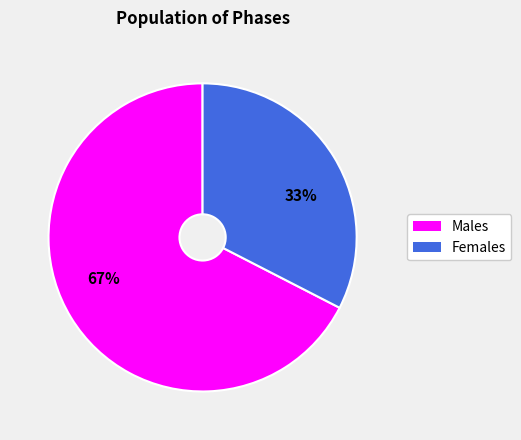

Is there any slice that represents more than half of the pie?

Yes